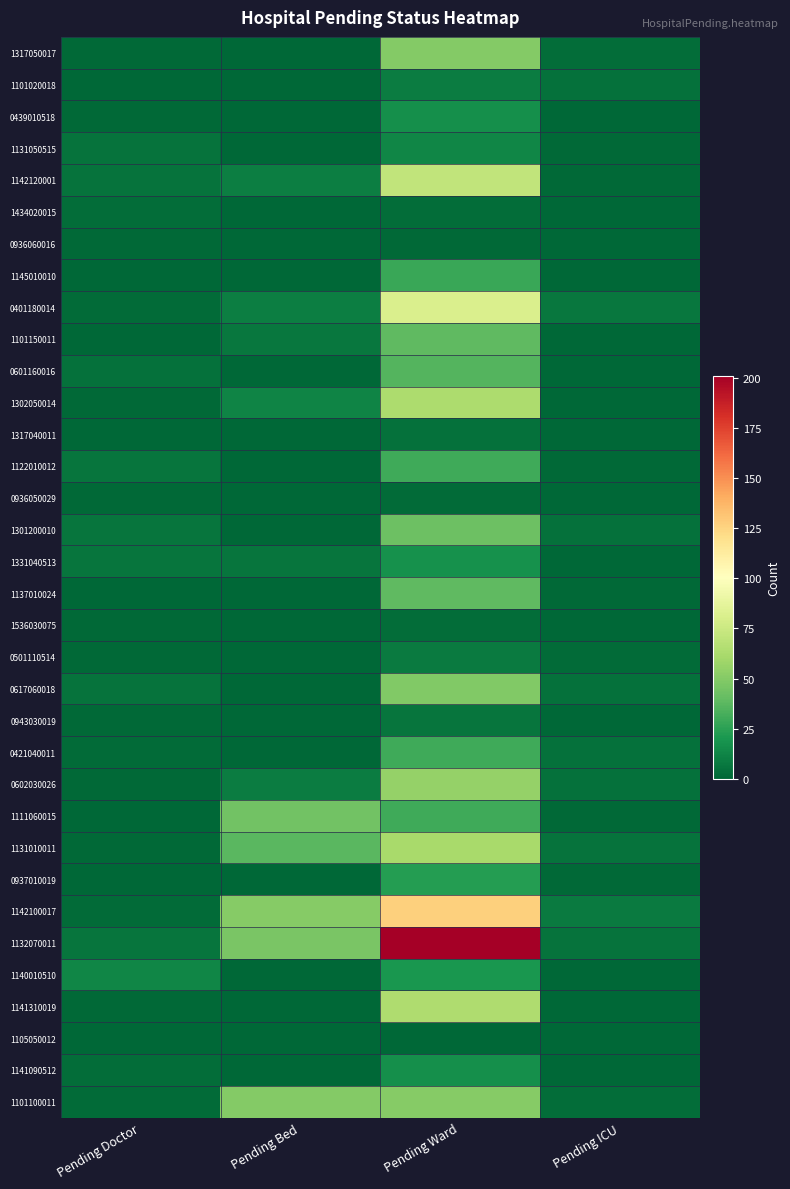

Which series has the largest range (max minus min)?

1132070011